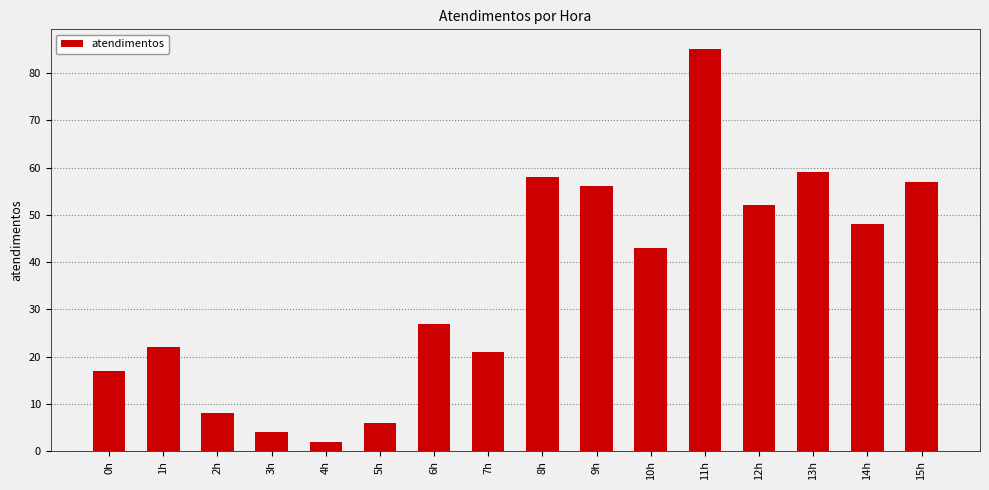

What is the maximum value shown in the chart?

85